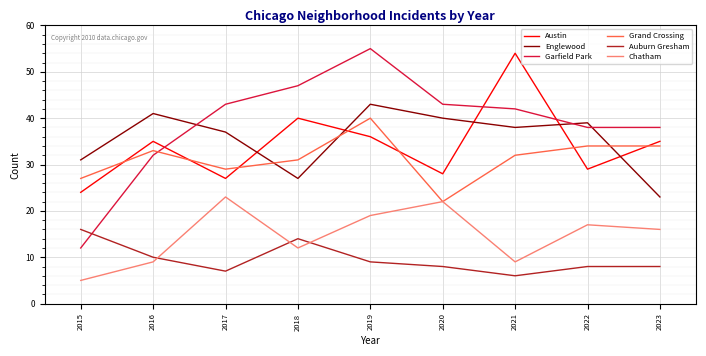

What are all the series names shown in the legend?

Austin, Englewood, Garfield Park, Grand Crossing, Auburn Gresham, Chatham